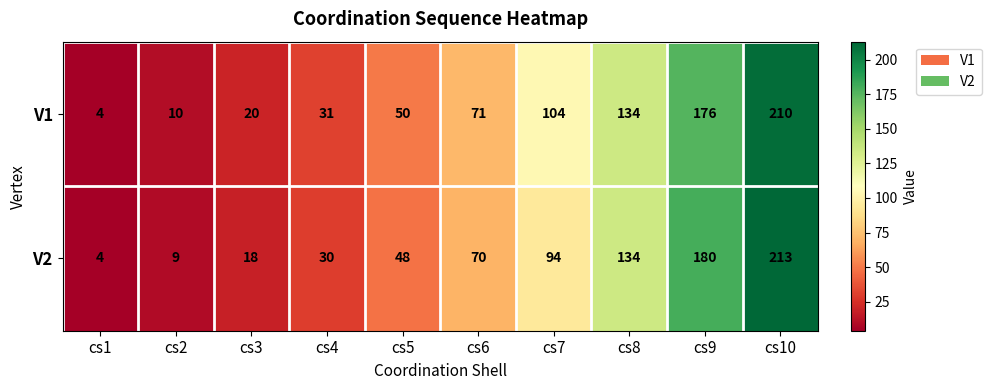

Reading left to right, what are all the values shown in this chart?

V1: 4	10	20	31	50	71	104	134	176	210
V2: 4	9	18	30	48	70	94	134	180	213